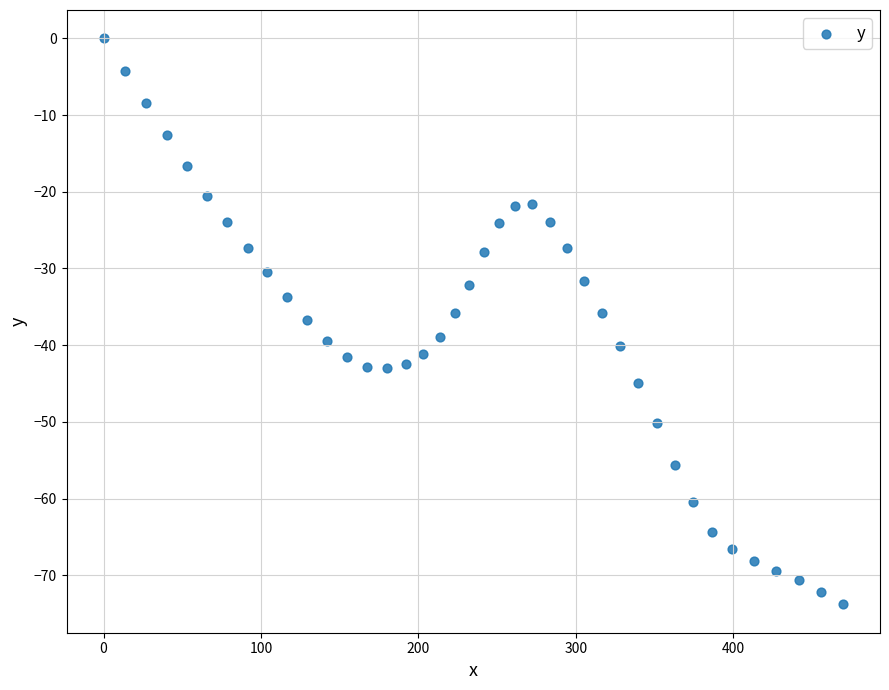

What is the range of Y values (max minus min)?

73.8